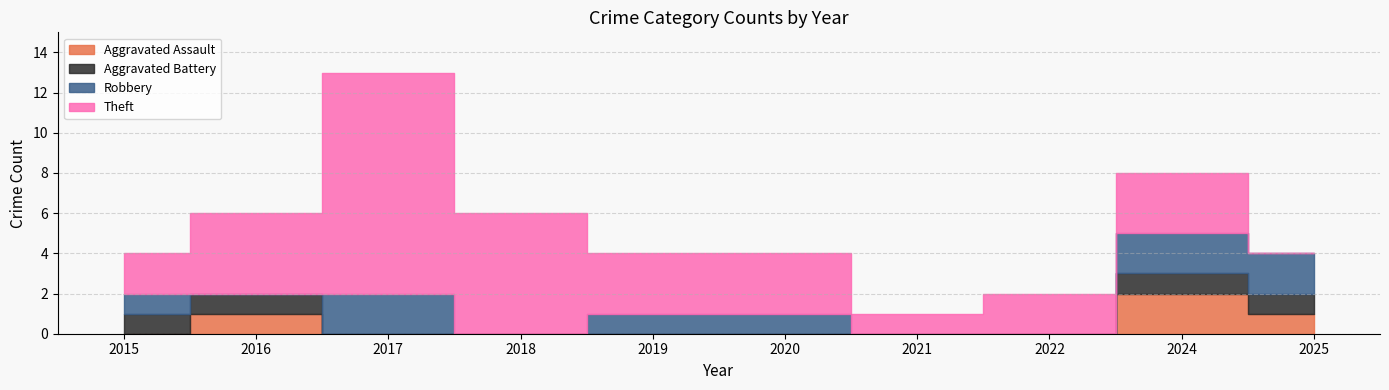

True or false: Aggravated Assault and Aggravated Battery cross at least once.

False